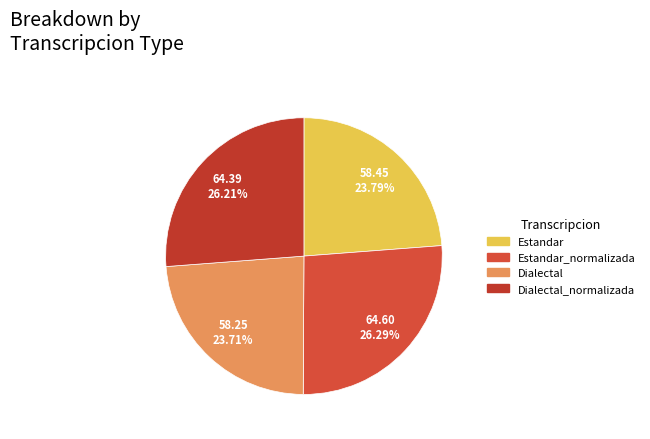

Count the number of slices in the pie.

4